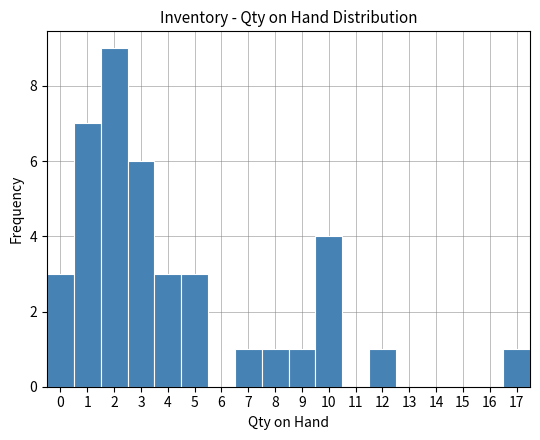

Reading left to right, list every bar in this chart as the range it spans on the x-axis followed by its height. The values are not printed on the chart, so give them approximately, as read against the axis.

-0.5 to 0.5: 3
0.5 to 1.5: 7
1.5 to 2.5: 9
2.5 to 3.5: 6
3.5 to 4.5: 3
4.5 to 5.5: 3
5.5 to 6.5: 0
6.5 to 7.5: 1
7.5 to 8.5: 1
8.5 to 9.5: 1
9.5 to 10.5: 4
10.5 to 11.5: 0
11.5 to 12.5: 1
12.5 to 13.5: 0
13.5 to 14.5: 0
14.5 to 15.5: 0
15.5 to 16.5: 0
16.5 to 17.5: 1